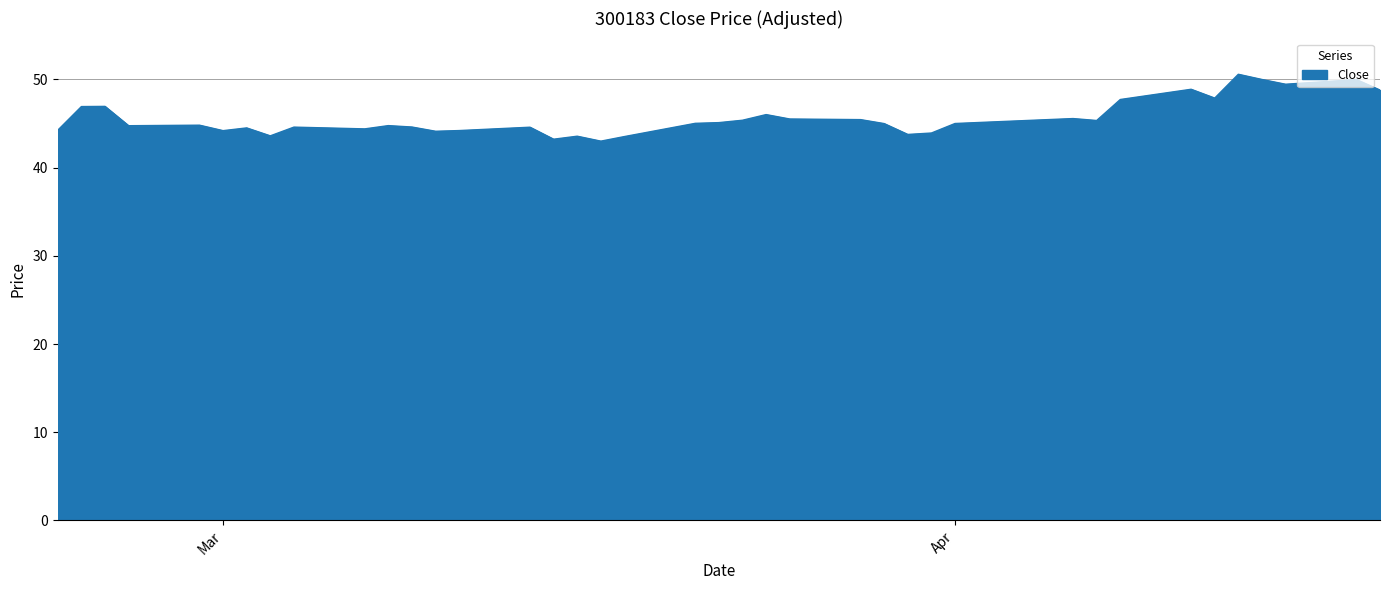

What is the minimum value shown in the chart?

43.0